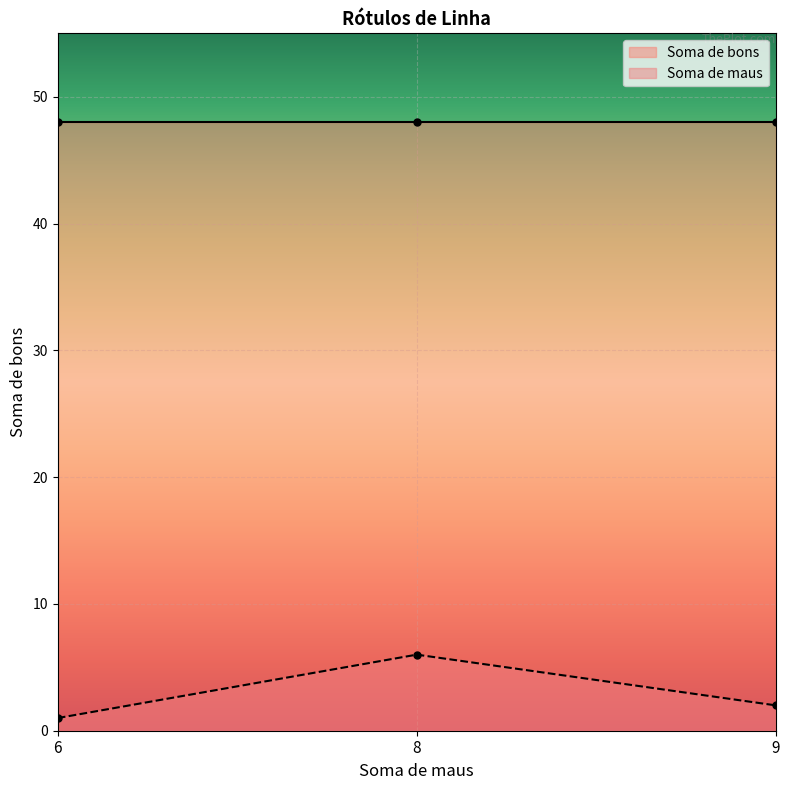

What is the difference between the maximum and minimum values?

5